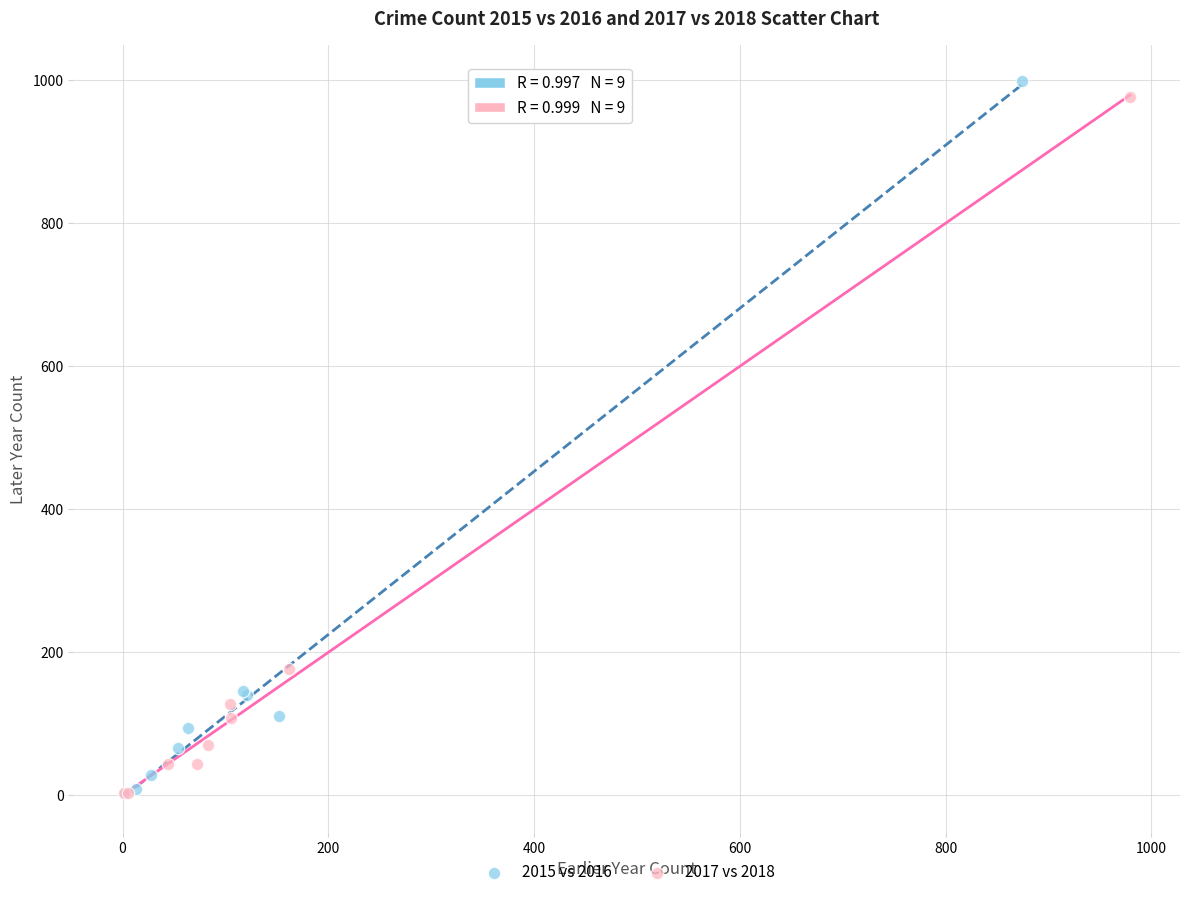

What are all the series names shown in the legend?

2015 vs 2016, 2017 vs 2018